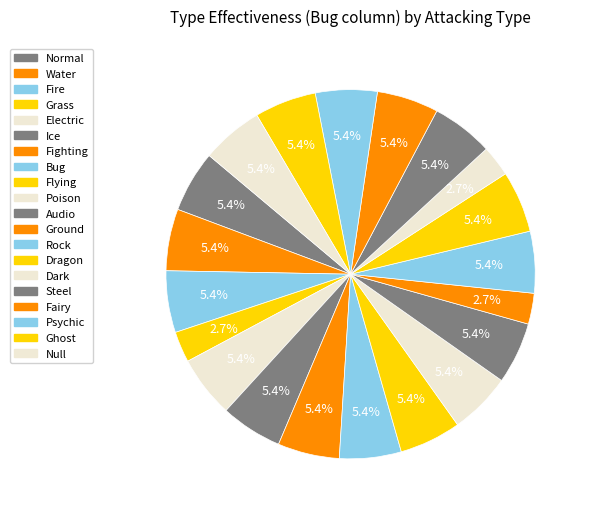

Count the number of slices in the pie.

20